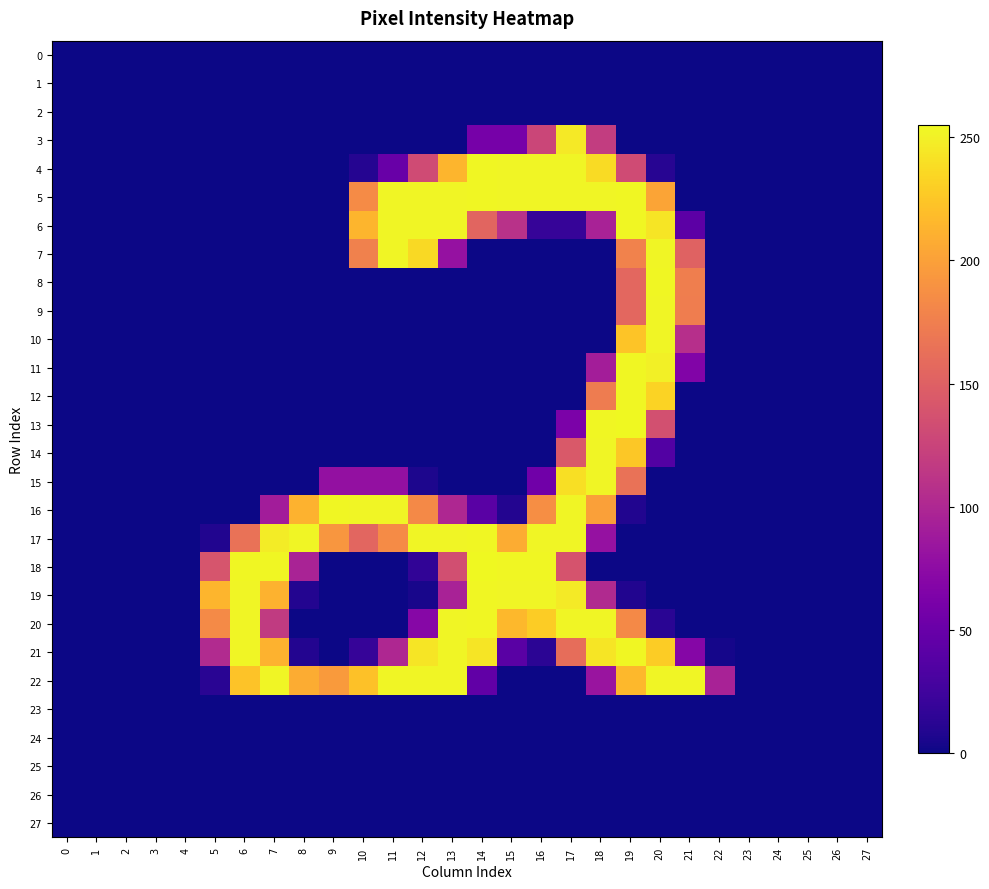

Reading right to left, list all the values displayed in this chart.

0: 27=0	26=0	25=0	24=0	23=0	22=0	21=0	20=0	19=0	18=0	17=0	16=0	15=0	14=0	13=0	12=0	11=0	10=0	9=0	8=0	7=0	6=0	5=0	4=0	3=0	2=0	1=0	0=0
1: 27=0	26=0	25=0	24=0	23=0	22=0	21=0	20=0	19=0	18=0	17=0	16=0	15=0	14=0	13=0	12=0	11=0	10=0	9=0	8=0	7=0	6=0	5=0	4=0	3=0	2=0	1=0	0=0
2: 27=0	26=0	25=0	24=0	23=0	22=0	21=0	20=0	19=0	18=0	17=0	16=0	15=0	14=0	13=0	12=0	11=0	10=0	9=0	8=0	7=0	6=0	5=0	4=0	3=0	2=0	1=0	0=0
3: 27=0	26=0	25=0	24=0	23=0	22=0	21=0	20=0	19=0	18=119	17=246	16=127	15=59	14=59	13=0	12=0	11=0	10=0	9=0	8=0	7=0	6=0	5=0	4=0	3=0	2=0	1=0	0=0
4: 27=0	26=0	25=0	24=0	23=0	22=0	21=0	20=11	19=132	18=238	17=253	16=253	15=253	14=254	13=214	12=132	11=50	10=10	9=0	8=0	7=0	6=0	5=0	4=0	3=0	2=0	1=0	0=0
5: 27=0	26=0	25=0	24=0	23=0	22=0	21=0	20=203	19=254	18=253	17=253	16=253	15=253	14=254	13=253	12=253	11=253	10=185	9=0	8=0	7=0	6=0	5=0	4=0	3=0	2=0	1=0	0=0
6: 27=0	26=0	25=0	24=0	23=0	22=0	21=42	20=244	19=254	18=95	17=19	16=19	15=109	14=154	13=253	12=253	11=253	10=214	9=0	8=0	7=0	6=0	5=0	4=0	3=0	2=0	1=0	0=0
7: 27=0	26=0	25=0	24=0	23=0	22=0	21=152	20=253	19=178	18=0	17=0	16=0	15=0	14=0	13=80	12=237	11=253	10=177	9=0	8=0	7=0	6=0	5=0	4=0	3=0	2=0	1=0	0=0
8: 27=0	26=0	25=0	24=0	23=0	22=0	21=175	20=254	19=156	18=0	17=0	16=0	15=0	14=0	13=0	12=0	11=0	10=0	9=0	8=0	7=0	6=0	5=0	4=0	3=0	2=0	1=0	0=0
9: 27=0	26=0	25=0	24=0	23=0	22=0	21=174	20=253	19=156	18=0	17=0	16=0	15=0	14=0	13=0	12=0	11=0	10=0	9=0	8=0	7=0	6=0	5=0	4=0	3=0	2=0	1=0	0=0
10: 27=0	26=0	25=0	24=0	23=0	22=0	21=107	20=253	19=224	18=0	17=0	16=0	15=0	14=0	13=0	12=0	11=0	10=0	9=0	8=0	7=0	6=0	5=0	4=0	3=0	2=0	1=0	0=0
11: 27=0	26=0	25=0	24=0	23=0	22=0	21=66	20=250	19=254	18=91	17=0	16=0	15=0	14=0	13=0	12=0	11=0	10=0	9=0	8=0	7=0	6=0	5=0	4=0	3=0	2=0	1=0	0=0
12: 27=0	26=0	25=0	24=0	23=0	22=0	21=0	20=233	19=254	18=173	17=0	16=0	15=0	14=0	13=0	12=0	11=0	10=0	9=0	8=0	7=0	6=0	5=0	4=0	3=0	2=0	1=0	0=0
13: 27=0	26=0	25=0	24=0	23=0	22=0	21=0	20=136	19=255	18=254	17=62	16=0	15=0	14=0	13=0	12=0	11=0	10=0	9=0	8=0	7=0	6=0	5=0	4=0	3=0	2=0	1=0	0=0
14: 27=0	26=0	25=0	24=0	23=0	22=0	21=0	20=36	19=226	18=253	17=144	16=0	15=0	14=0	13=0	12=0	11=0	10=0	9=0	8=0	7=0	6=0	5=0	4=0	3=0	2=0	1=0	0=0
15: 27=0	26=0	25=0	24=0	23=0	22=0	21=0	20=0	19=165	18=253	17=240	16=55	15=0	14=0	13=0	12=6	11=79	10=79	9=79	8=0	7=0	6=0	5=0	4=0	3=0	2=0	1=0	0=0
16: 27=0	26=0	25=0	24=0	23=0	22=0	21=0	20=0	19=8	18=200	17=253	16=187	15=9	14=40	13=100	12=183	11=253	10=253	9=254	8=212	7=90	6=0	5=0	4=0	3=0	2=0	1=0	0=0
17: 27=0	26=0	25=0	24=0	23=0	22=0	21=0	20=0	19=0	18=80	17=253	16=253	15=208	14=254	13=253	12=253	11=185	10=155	9=193	8=253	7=248	6=165	5=8	4=0	3=0	2=0	1=0	0=0
18: 27=0	26=0	25=0	24=0	23=0	22=0	21=0	20=0	19=0	18=0	17=139	16=254	15=254	14=255	13=135	12=16	11=0	10=0	9=0	8=96	7=254	6=254	5=140	4=0	3=0	2=0	1=0	0=0
19: 27=0	26=0	25=0	24=0	23=0	22=0	21=0	20=0	19=8	18=102	17=247	16=253	15=253	14=254	13=95	12=4	11=0	10=0	9=0	8=9	7=212	6=253	5=214	4=0	3=0	2=0	1=0	0=0
20: 27=0	26=0	25=0	24=0	23=0	22=0	21=0	20=12	19=183	18=253	17=253	16=229	15=216	14=254	13=253	12=70	11=0	10=0	9=0	8=0	7=117	6=253	5=184	4=0	3=0	2=0	1=0	0=0
21: 27=0	26=0	25=0	24=0	23=0	22=3	21=69	20=229	19=254	18=244	17=161	16=13	15=40	14=244	13=253	12=244	11=100	10=19	9=0	8=9	7=212	6=253	5=103	4=0	3=0	2=0	1=0	0=0
22: 27=0	26=0	25=0	24=0	23=0	22=95	21=253	20=253	19=216	18=83	17=0	16=0	15=0	14=45	13=253	12=253	11=253	10=222	9=196	8=208	7=253	6=223	5=12	4=0	3=0	2=0	1=0	0=0
23: 27=0	26=0	25=0	24=0	23=0	22=0	21=0	20=0	19=0	18=0	17=0	16=0	15=0	14=0	13=0	12=0	11=0	10=0	9=0	8=0	7=0	6=0	5=0	4=0	3=0	2=0	1=0	0=0
24: 27=0	26=0	25=0	24=0	23=0	22=0	21=0	20=0	19=0	18=0	17=0	16=0	15=0	14=0	13=0	12=0	11=0	10=0	9=0	8=0	7=0	6=0	5=0	4=0	3=0	2=0	1=0	0=0
25: 27=0	26=0	25=0	24=0	23=0	22=0	21=0	20=0	19=0	18=0	17=0	16=0	15=0	14=0	13=0	12=0	11=0	10=0	9=0	8=0	7=0	6=0	5=0	4=0	3=0	2=0	1=0	0=0
26: 27=0	26=0	25=0	24=0	23=0	22=0	21=0	20=0	19=0	18=0	17=0	16=0	15=0	14=0	13=0	12=0	11=0	10=0	9=0	8=0	7=0	6=0	5=0	4=0	3=0	2=0	1=0	0=0
27: 27=0	26=0	25=0	24=0	23=0	22=0	21=0	20=0	19=0	18=0	17=0	16=0	15=0	14=0	13=0	12=0	11=0	10=0	9=0	8=0	7=0	6=0	5=0	4=0	3=0	2=0	1=0	0=0